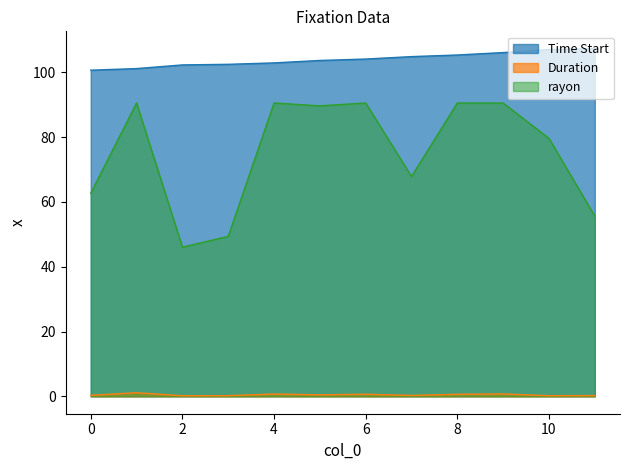

Which series has the largest range (max minus min)?

rayon